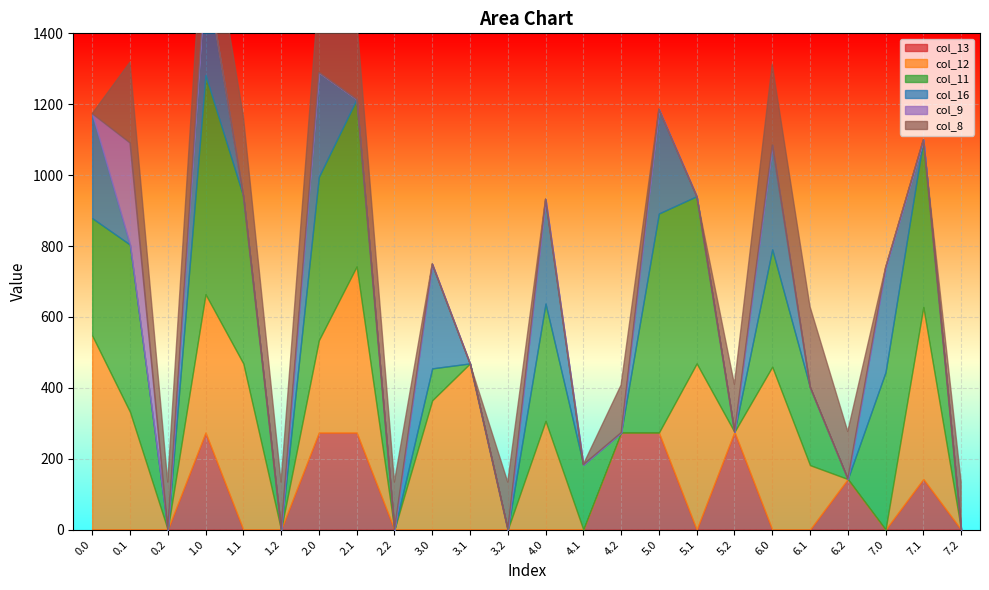

The col_9 series shows 0.0 at 3.2. True or false?

True